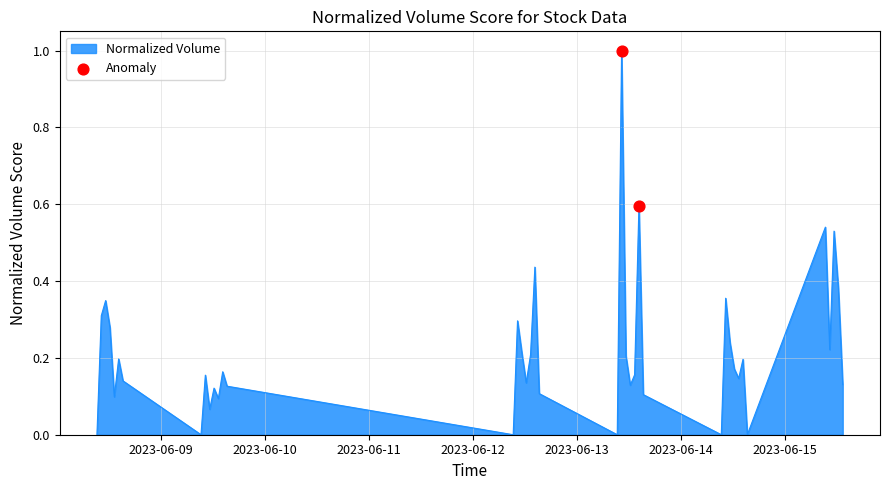

What is the difference between the maximum and minimum values?

1.0